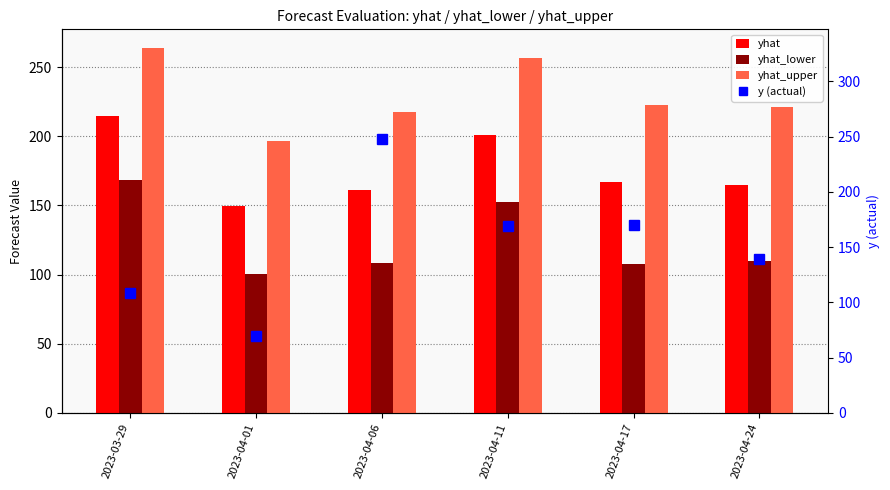

What is the sum of the yhat_lower values at 2023-04-11 and 2023-04-06?

260.8